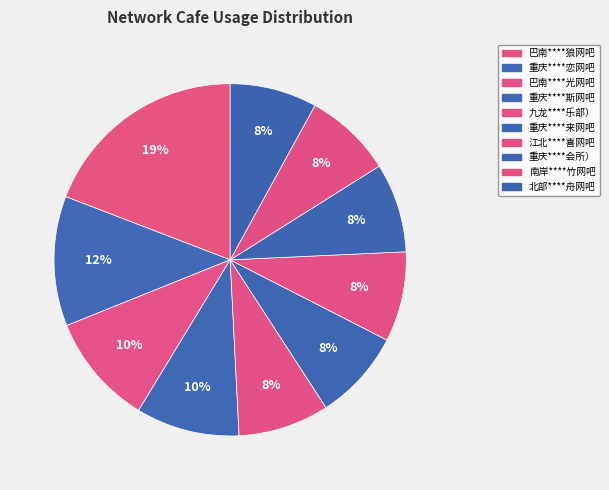

How many slices are in this pie chart?

10